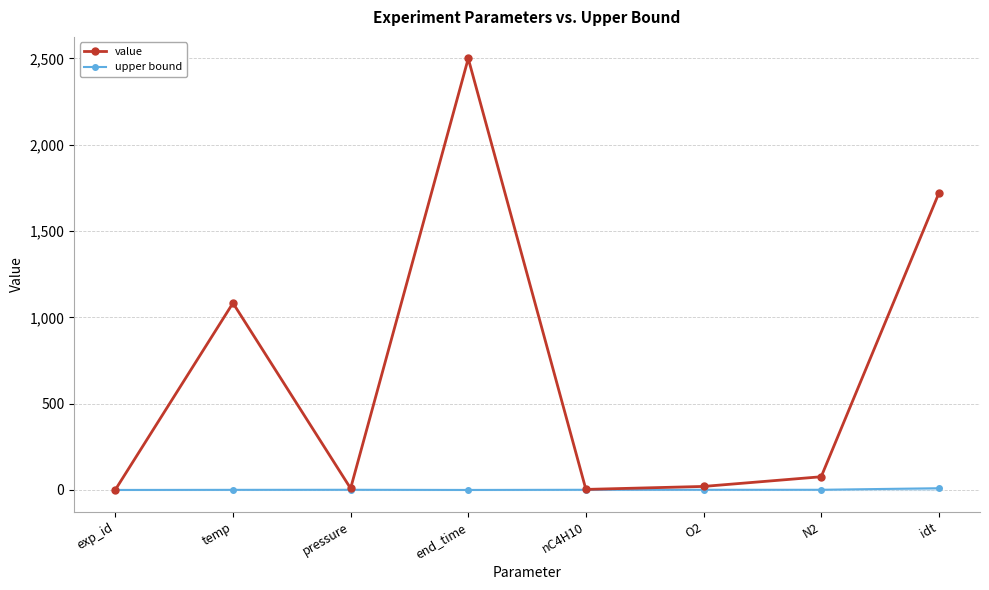

What is the label of the 7th point from the left?

N2